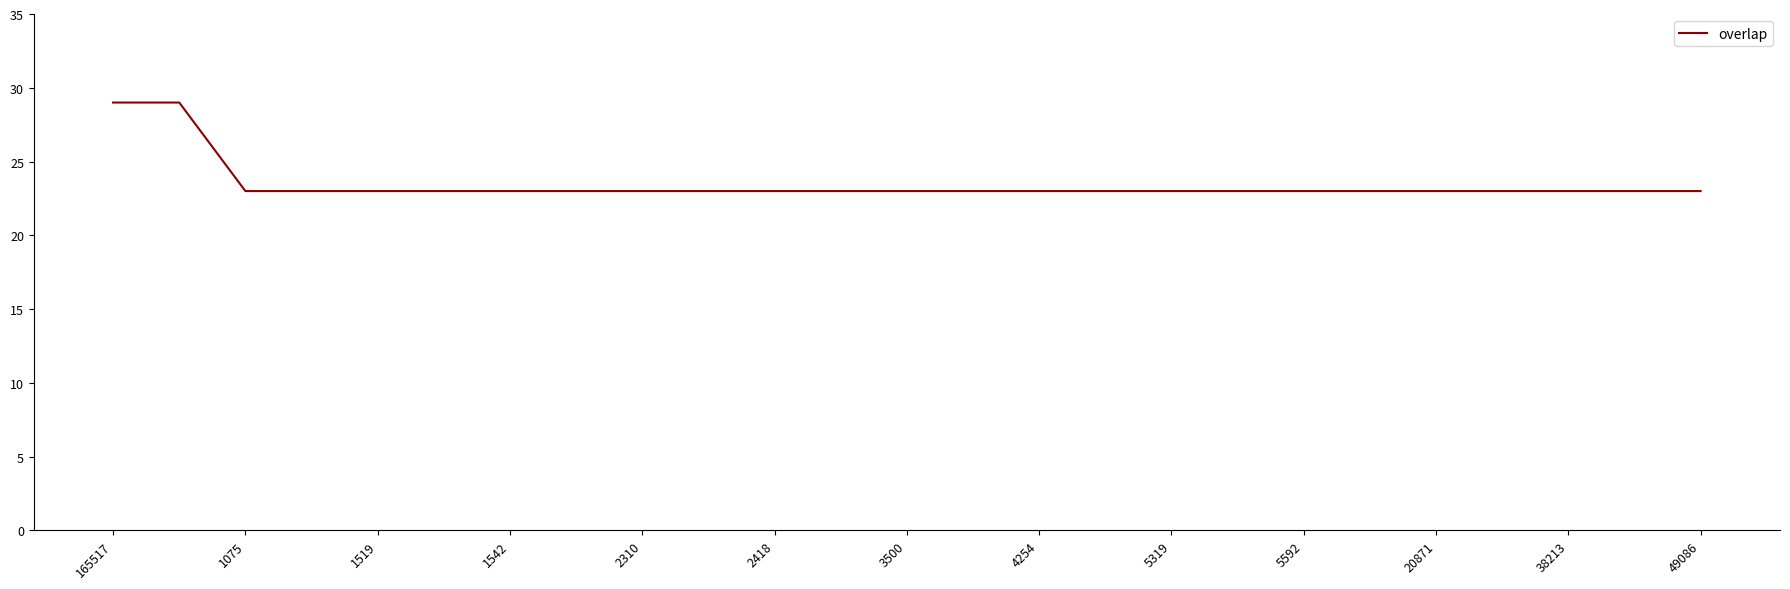

What is the difference between the maximum and minimum values?

6